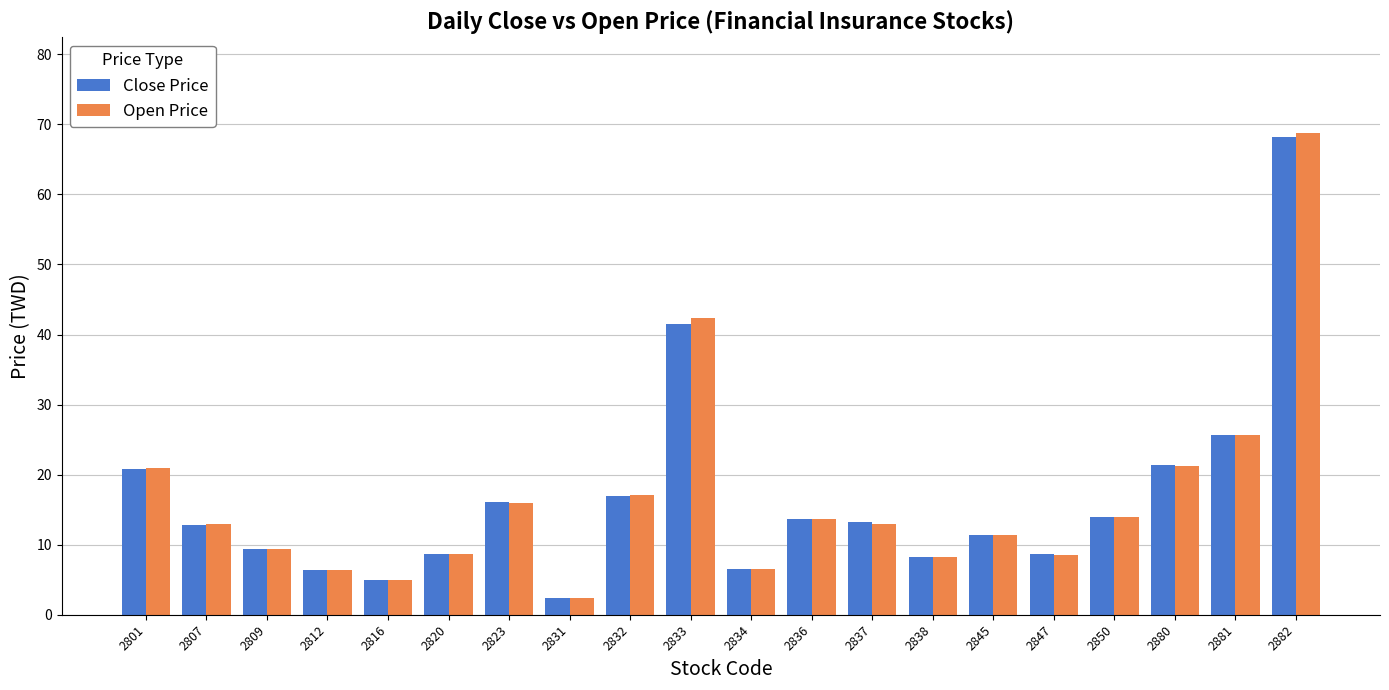

Is the value of Close Price at 2801 greater than the value of Open Price at 2809?

Yes